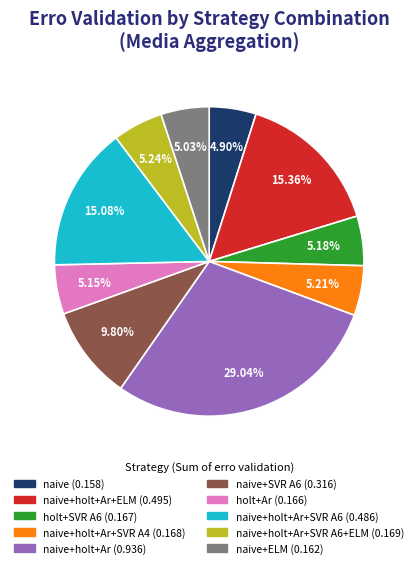

Is there a majority slice in this chart?

No